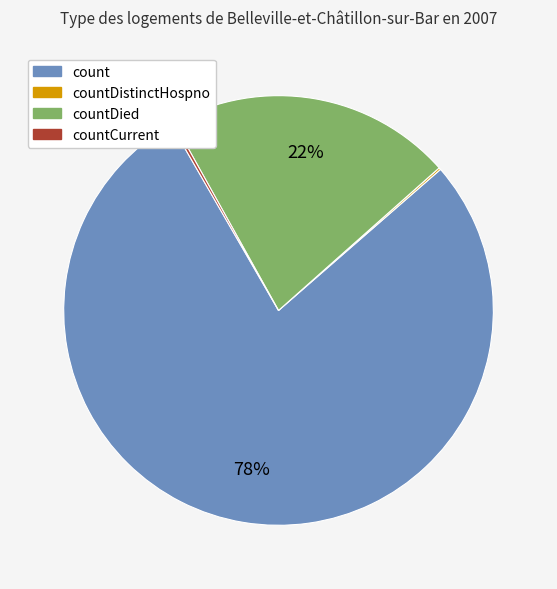

Is there any slice that represents more than half of the pie?

Yes